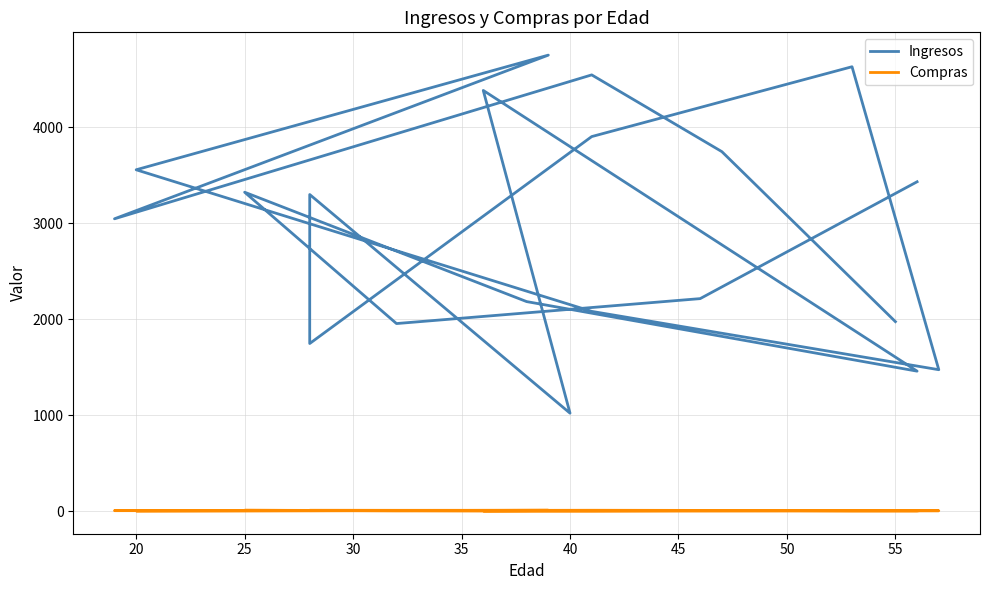

True or false: Ingresos and Compras intersect in this chart.

False